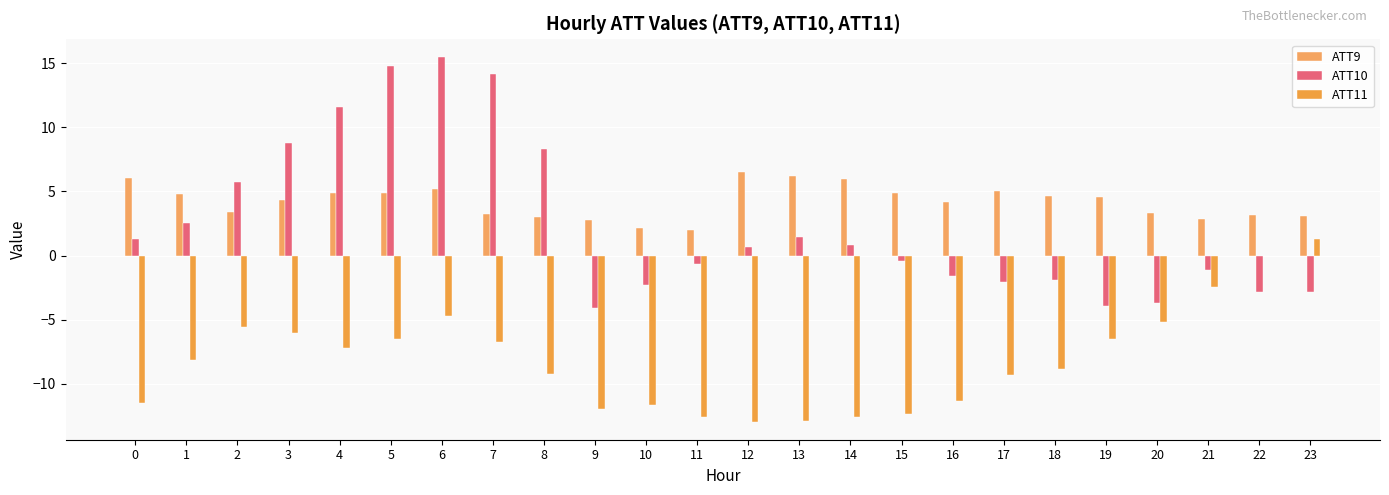

What is the minimum value shown in the chart?

-12.9